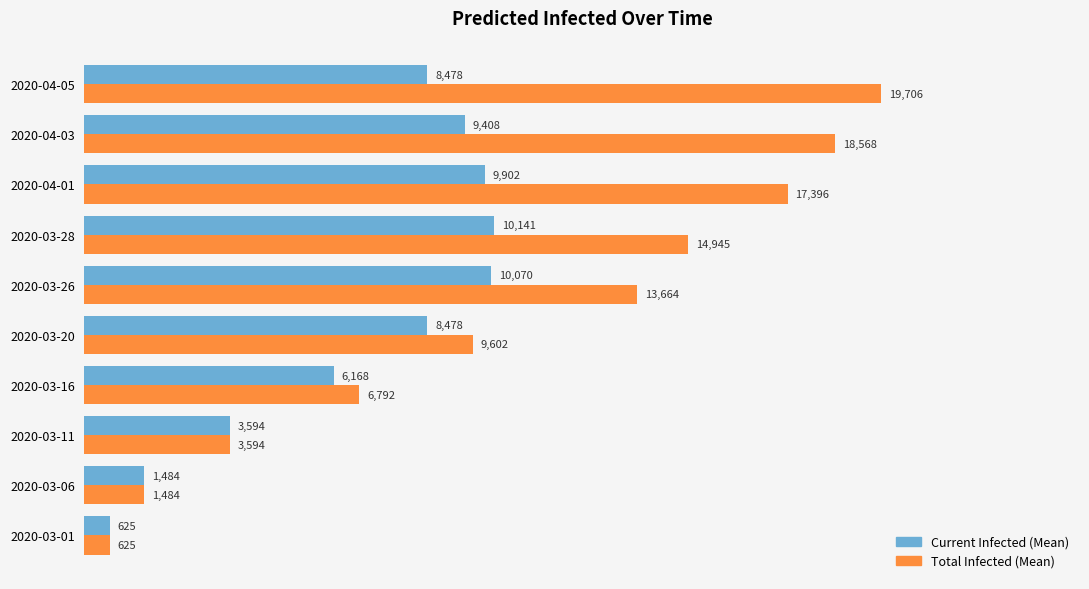

What is the total value across all series at 2020-04-03?

27976